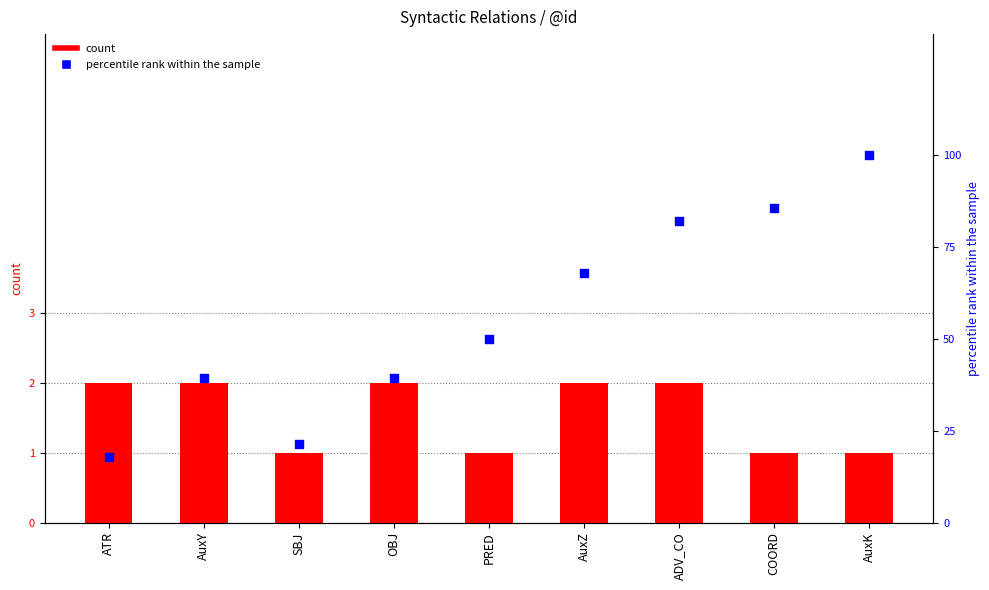

Which series contains the highest Y value?

percentile rank within the sample